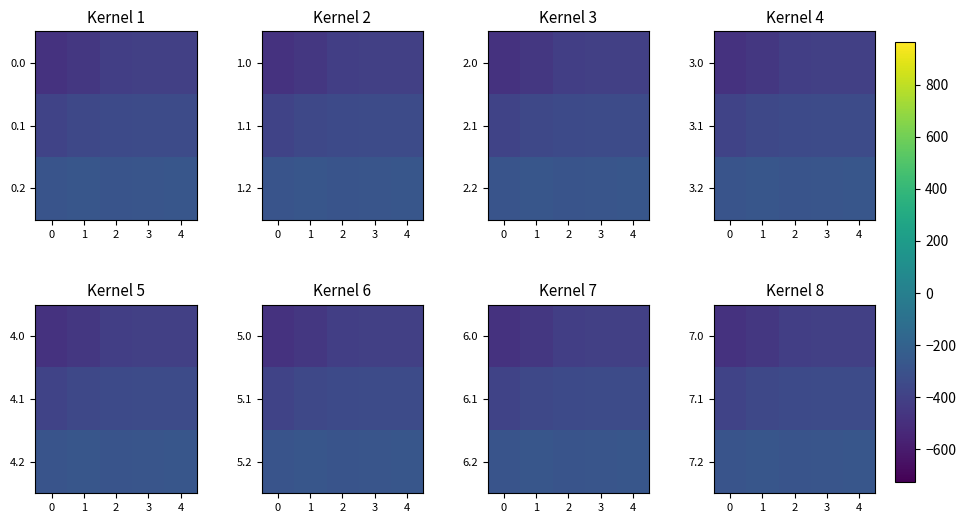

What is the difference between the 7.1 values at 2 and 3?

5.3